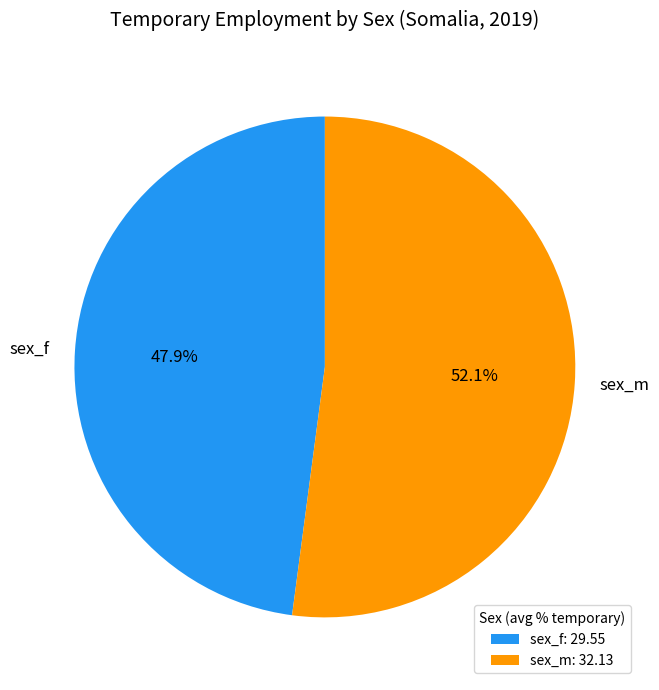

What is the smallest slice in the pie chart?

sex_f